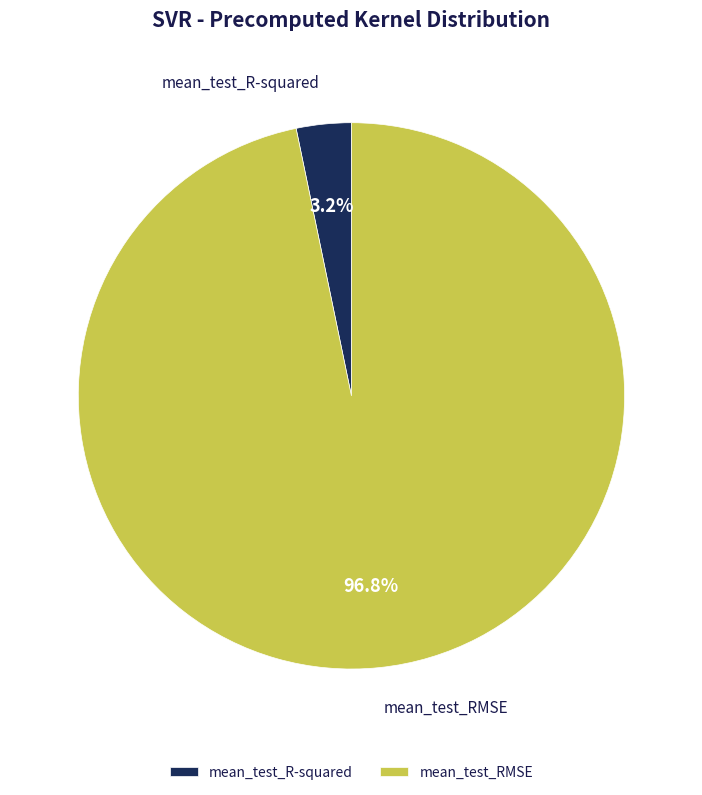

Does mean_test_R-squared represent more than half of the total?

No